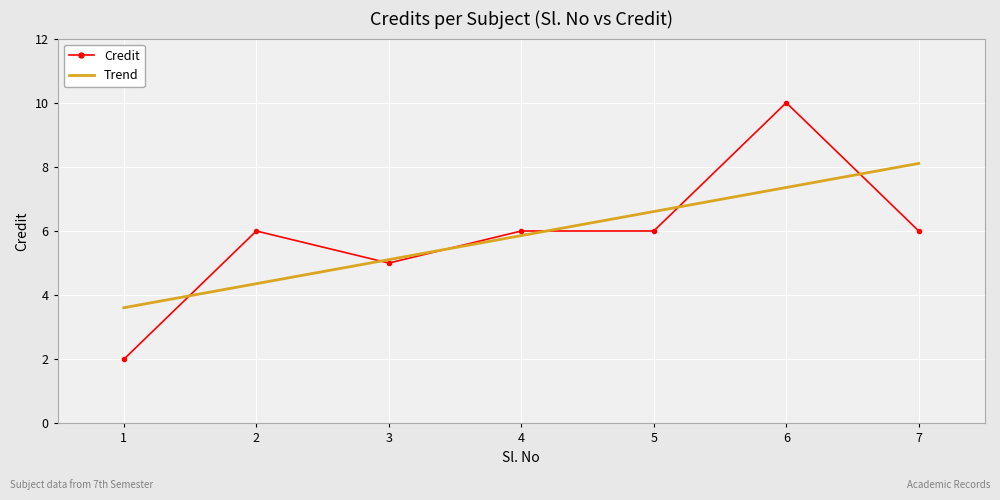

How many values in the Trend series exceed 5?

5